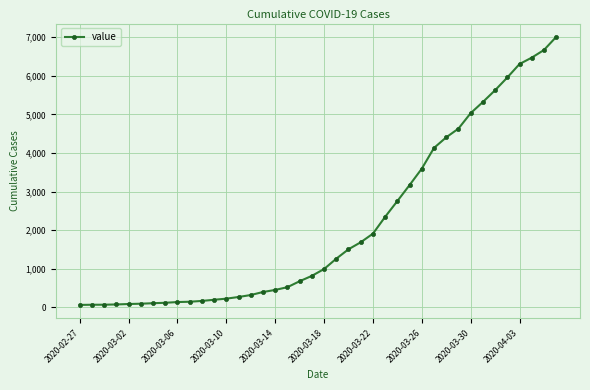

What is the greatest value displayed?

7004